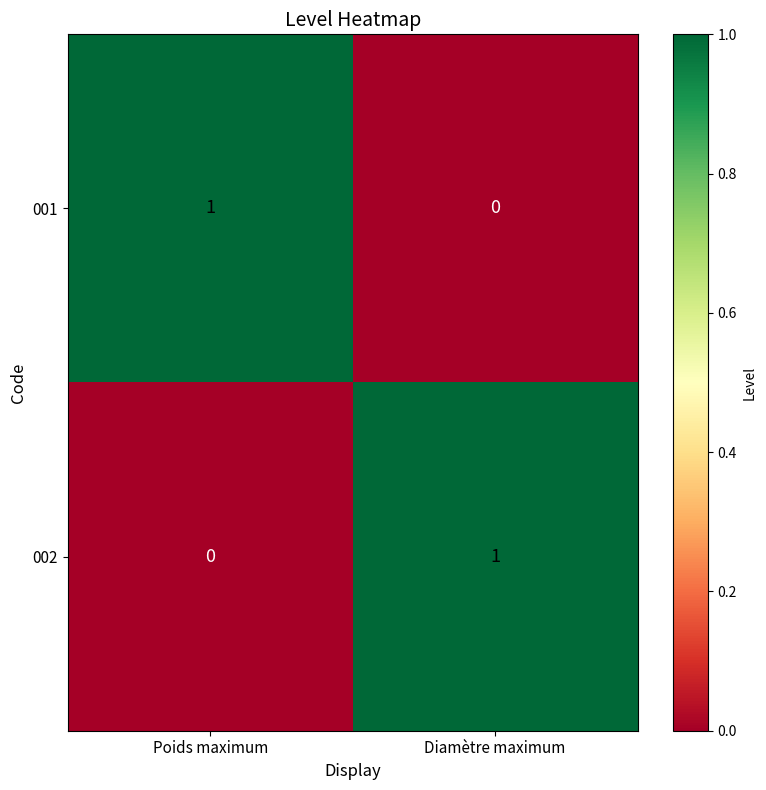

At which label does 002 reach its minimum?

Poids maximum